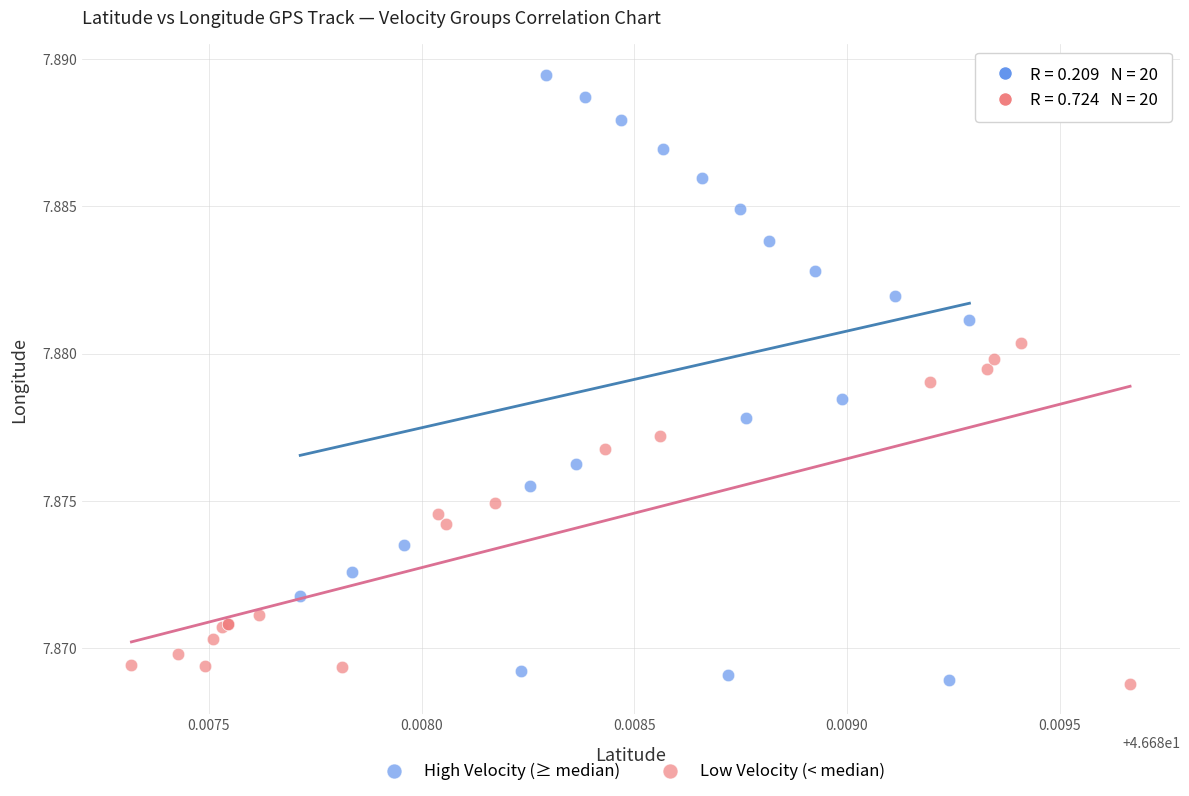

Which series reaches the maximum Y coordinate?

High Velocity (≥ median)